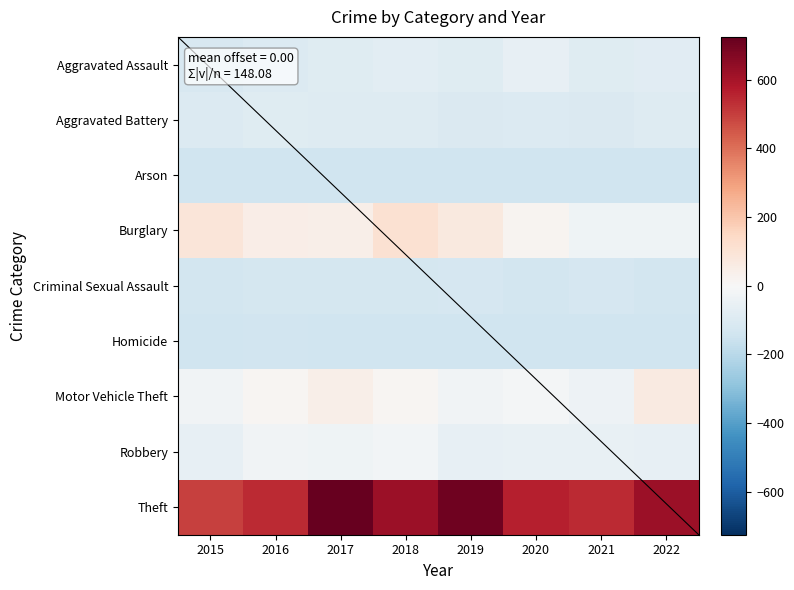

Which label corresponds to the smallest value in the chart?

2017